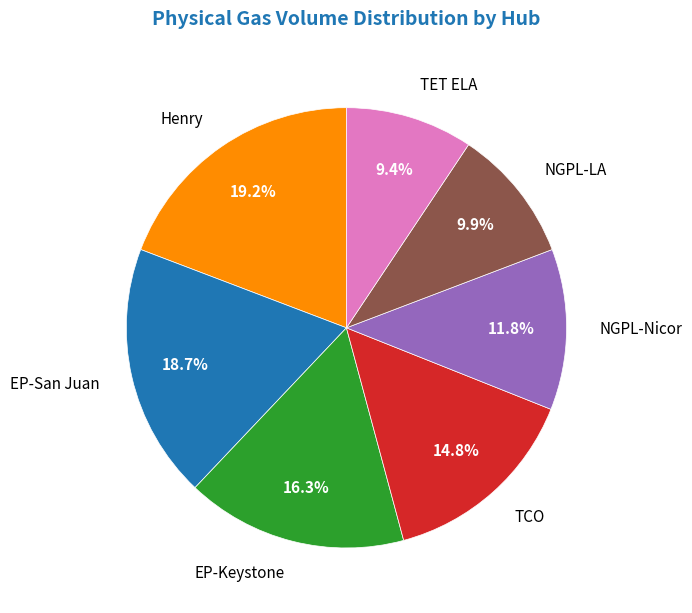

Which has a higher value, NGPL-LA or EP-San Juan?

EP-San Juan